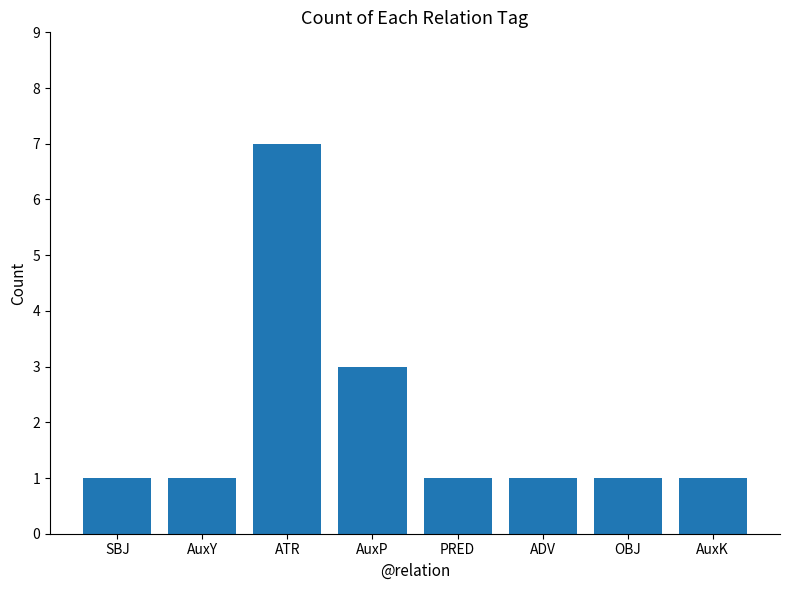

Which category has the highest value across all series?

ATR